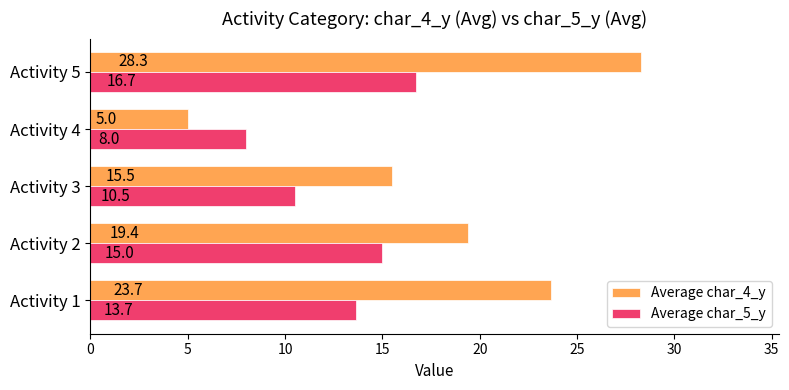

What are all the series names shown in the legend?

Average char_4_y, Average char_5_y